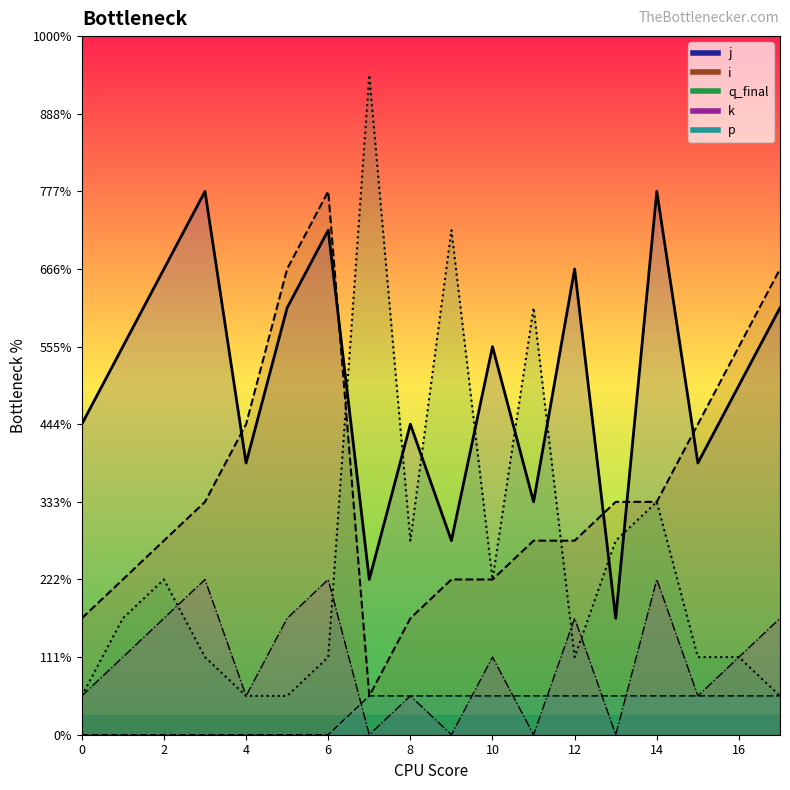

Does the chart display data point markers on the line(s)?

No